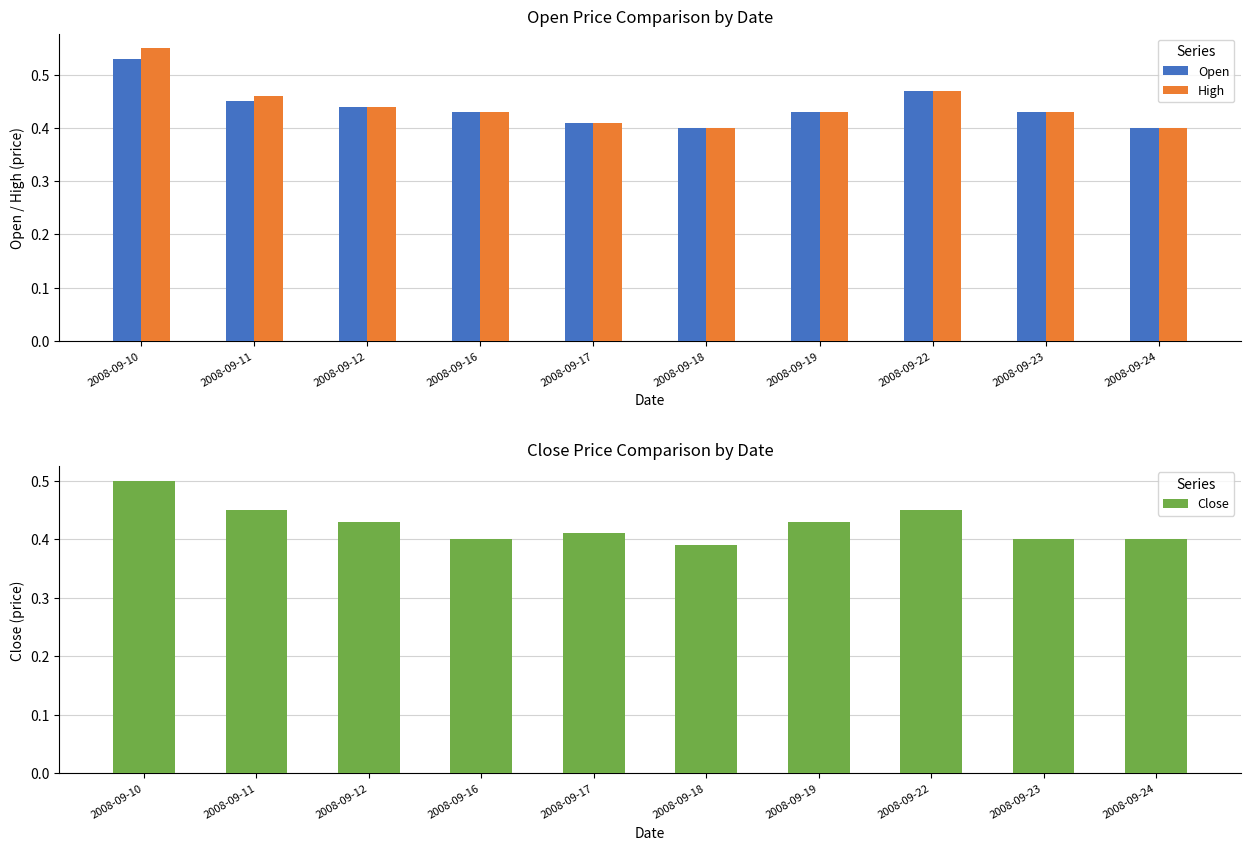

What is the sum of the High values at 2008-09-18 and 2008-09-17?

0.8